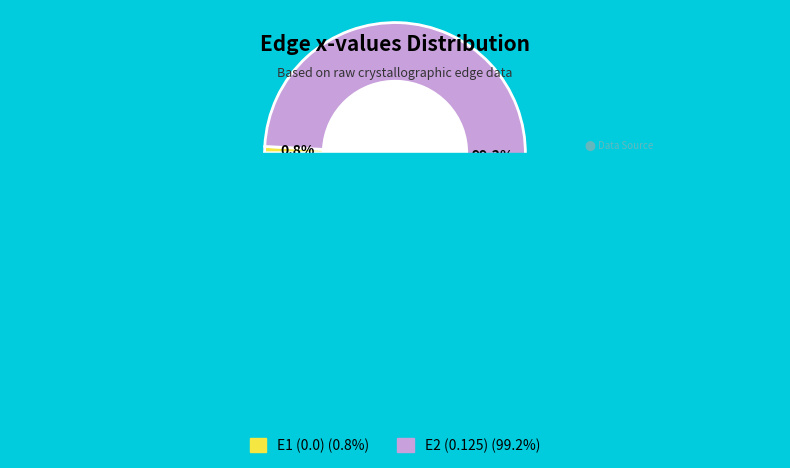

Does E2 account for over 50% of the chart?

Yes